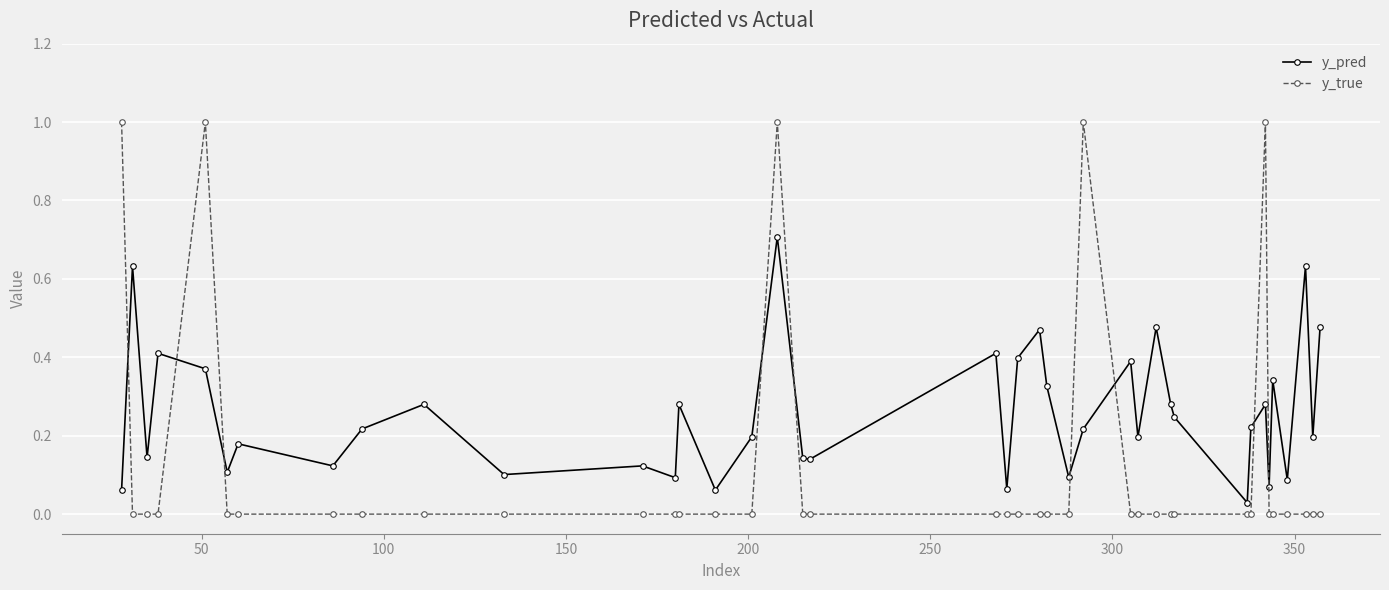

What is the sum of all y_true values?

5.0